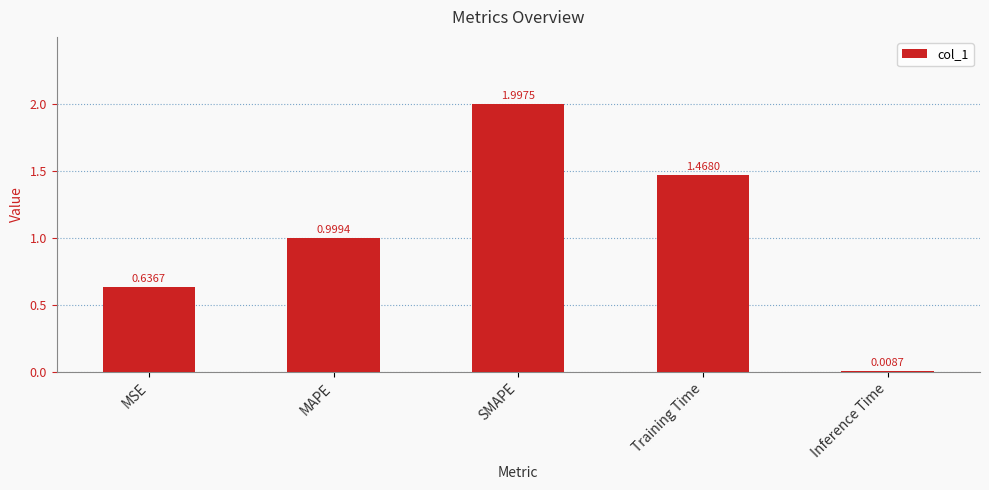

Between MSE and MAPE, which is larger?

MAPE